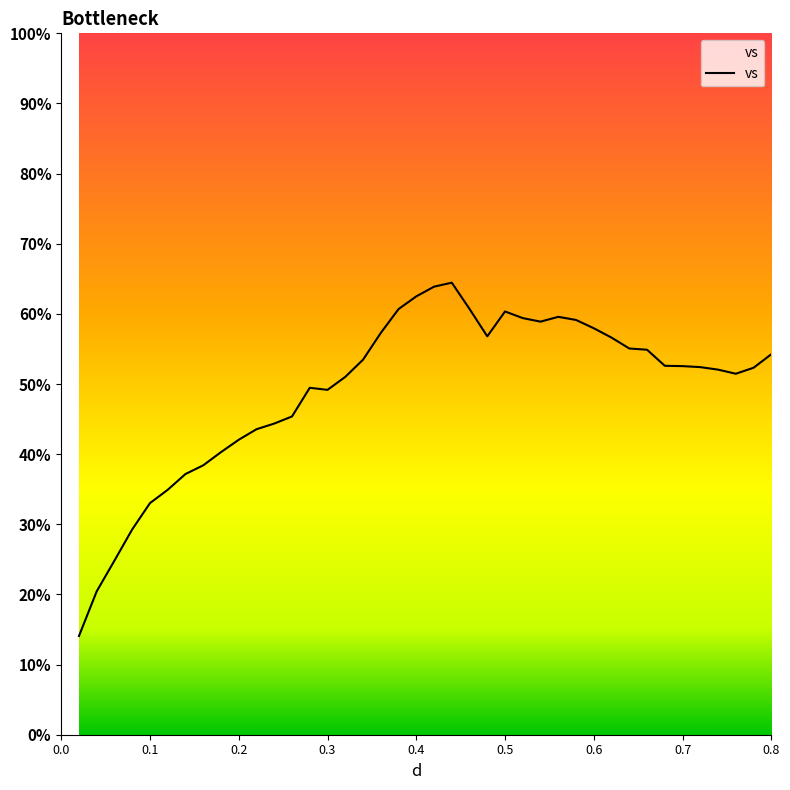

What is the label of the 5th point from the right?

0.72